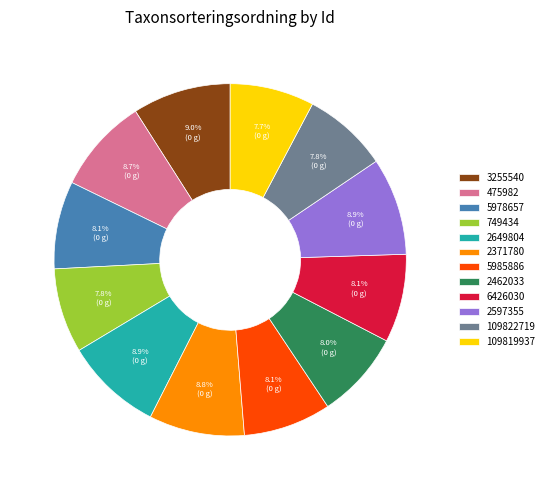

Is it true that 2649804 is 1% of the pie?

False